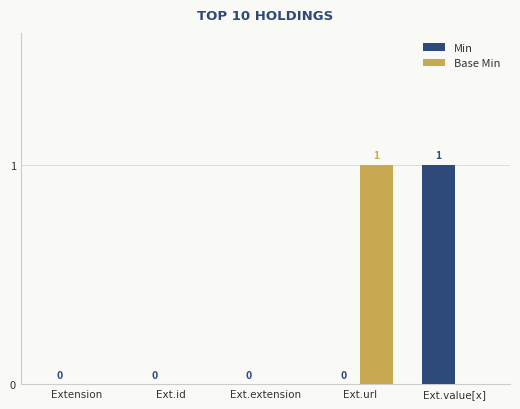

How many groups of bars are there?

5